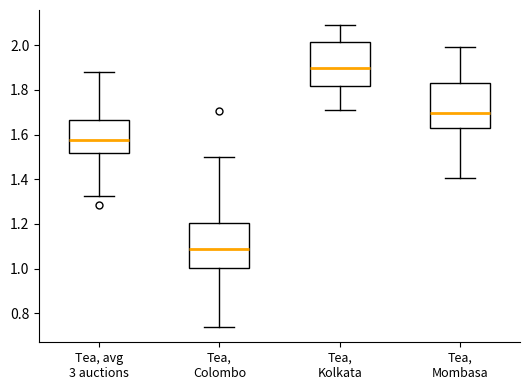

Reading left to right, transcribe this box plot: for each box, give where its median line is, the range the box spans, and where its two whiskers end, as read against the y-axis. The values are not printed on the chart, so give them approximately, as read against the axis.

Tea, avg 3 auctions: median 1.58, box 1.52 to 1.66, whiskers 1.32 to 1.88
Tea, Colombo: median 1.08, box 1.00 to 1.20, whiskers 0.74 to 1.50
Tea, Kolkata: median 1.90, box 1.82 to 2.02, whiskers 1.72 to 2.08
Tea, Mombasa: median 1.70, box 1.62 to 1.82, whiskers 1.40 to 2.00